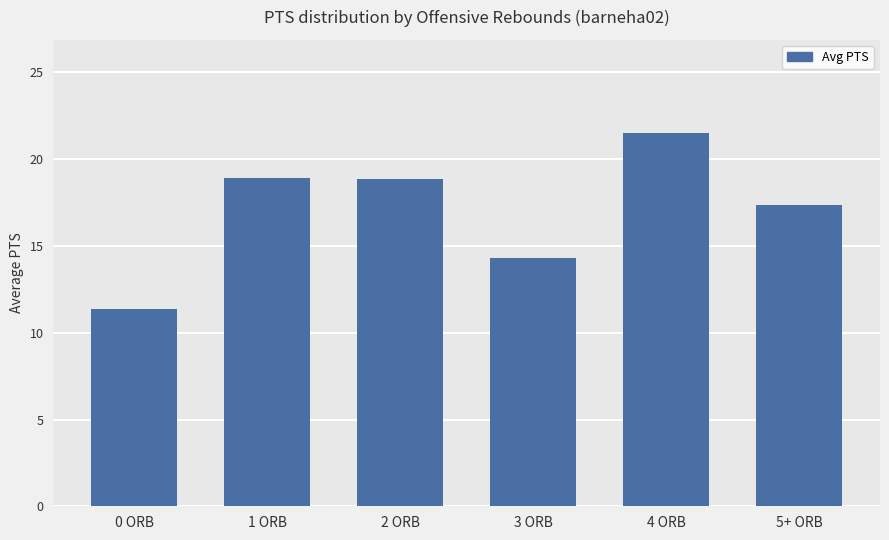

What is the label of the 3rd bar from the right?

3 ORB